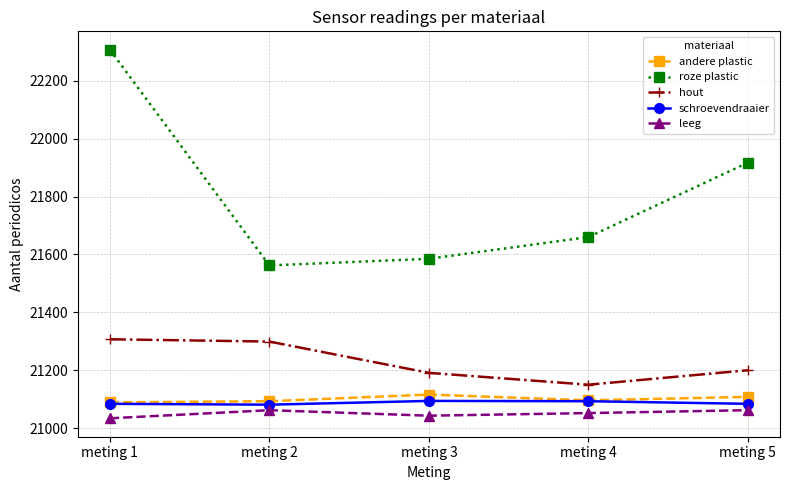

What is the value of the andere plastic point at the 4th from the left?

21096